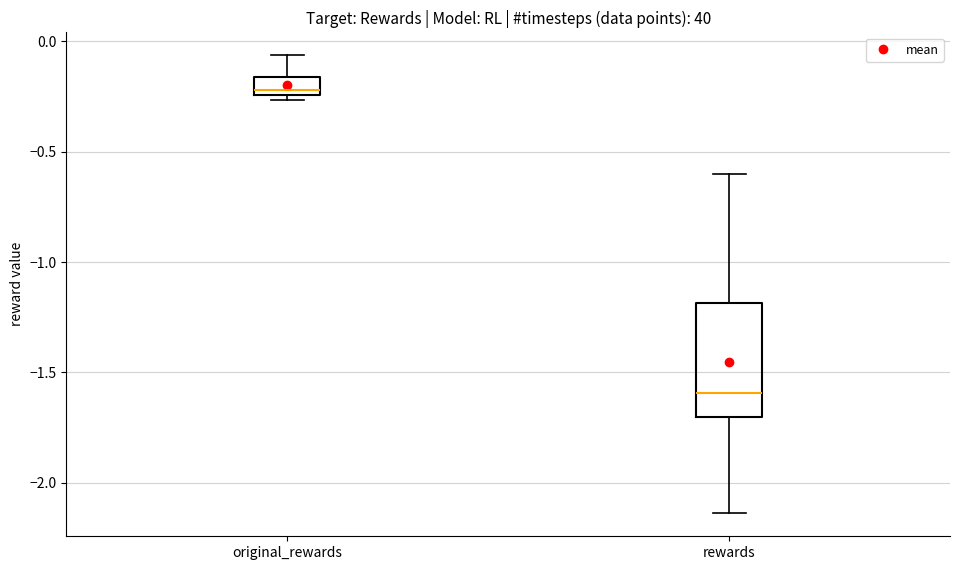

Where does the median line of the box for original_rewards sit on the y-axis? The values are not printed on the chart, so give them approximately, as read against the axis.

-0.20